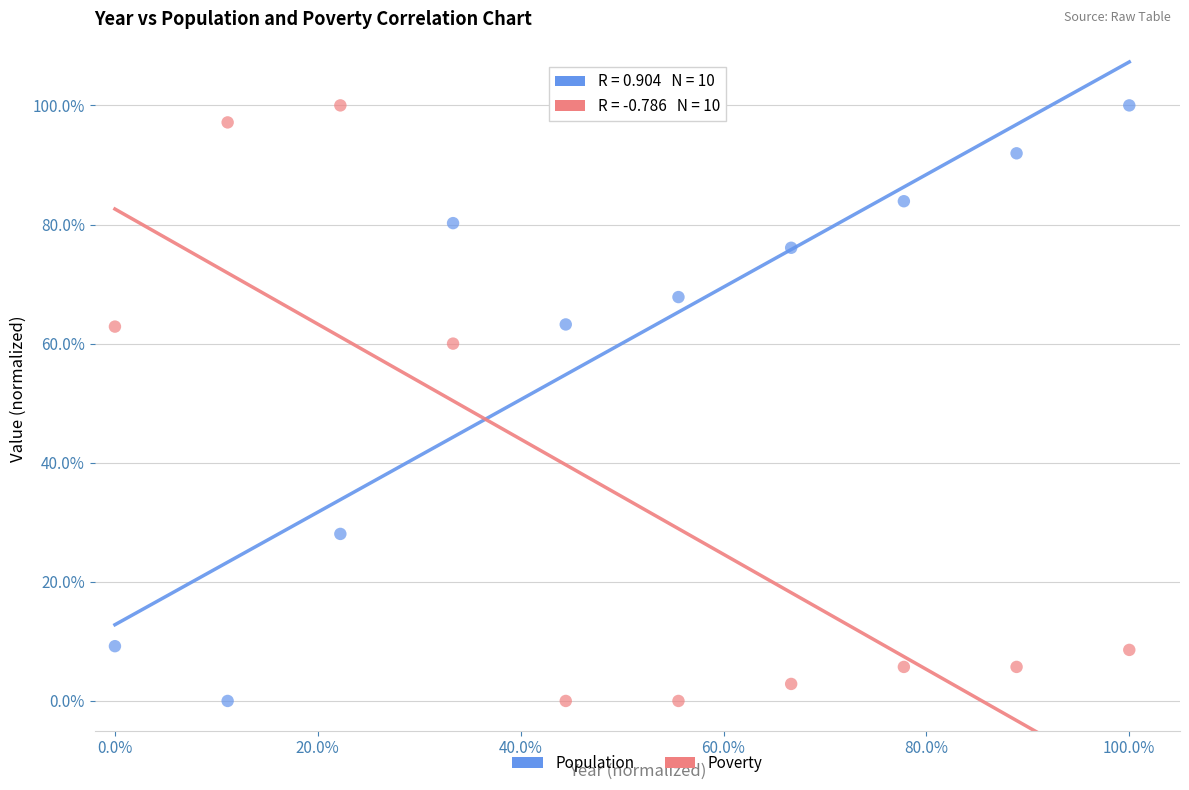

What are all the series names shown in the legend?

Population, Poverty